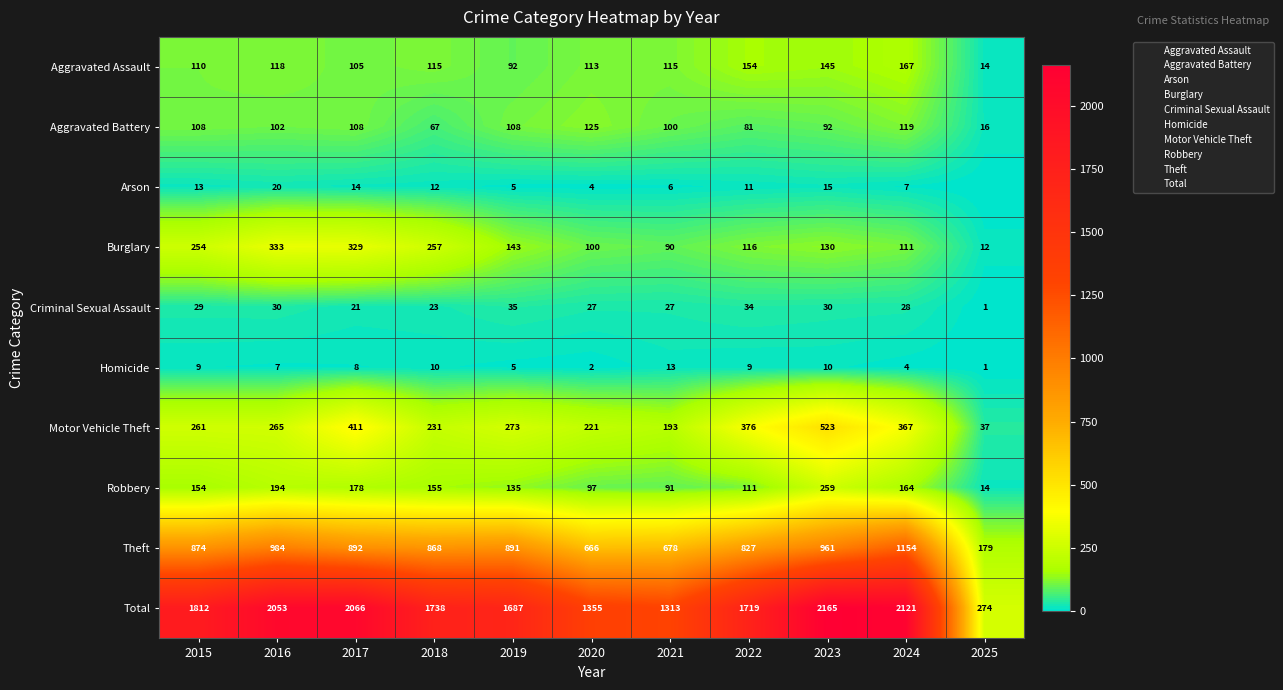

What is the minimum value for Robbery?

14